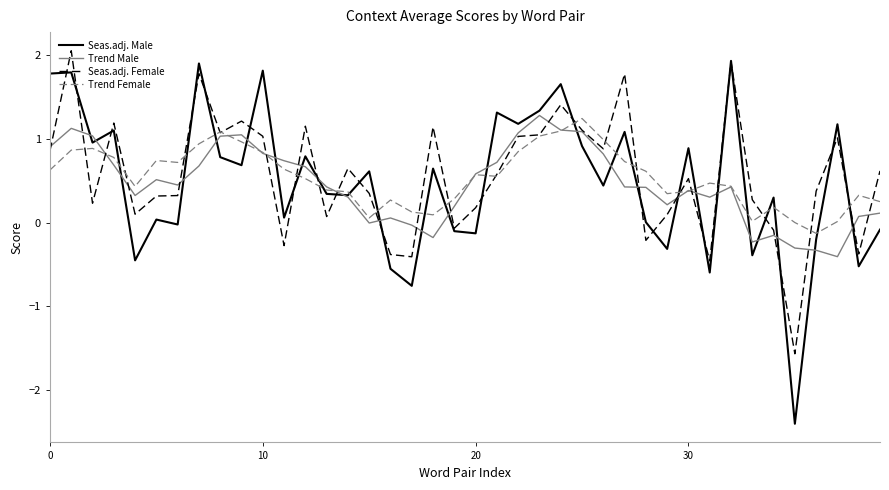

What is the maximum value for Trend Male?

1.3